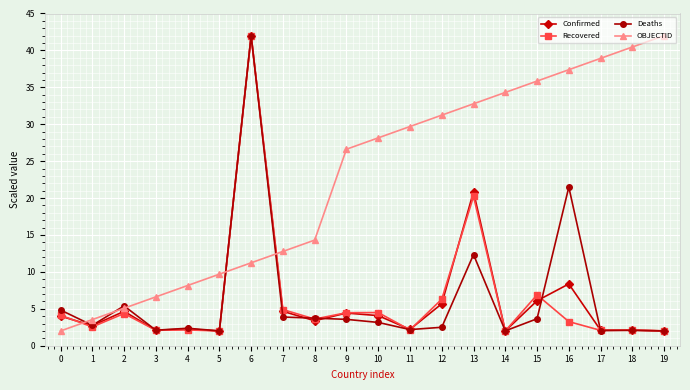

At which label is Recovered closest to 22?

13